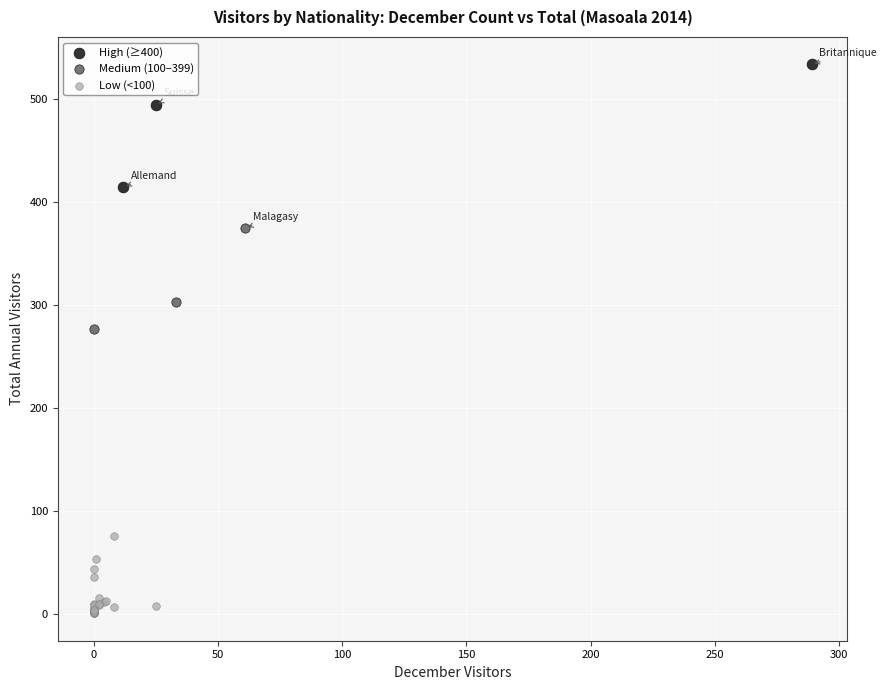

Which series reaches the minimum Y coordinate?

Low (<100)